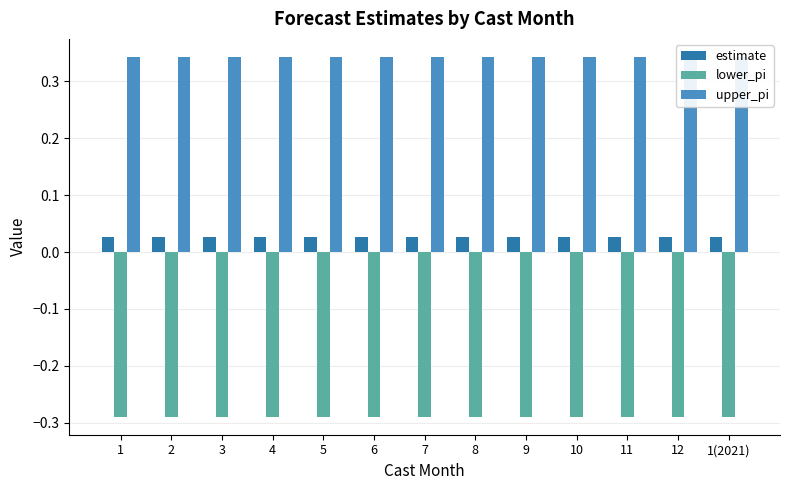

Reading left to right, extract all data points from this chart.

estimate: 0.0	0.0	0.0	0.0	0.0	0.0	0.0	0.0	0.0	0.0	0.0	0.0	0.0
lower_pi: -0.3	-0.3	-0.3	-0.3	-0.3	-0.3	-0.3	-0.3	-0.3	-0.3	-0.3	-0.3	-0.3
upper_pi: 0.3	0.3	0.3	0.3	0.3	0.3	0.3	0.3	0.3	0.3	0.3	0.3	0.3